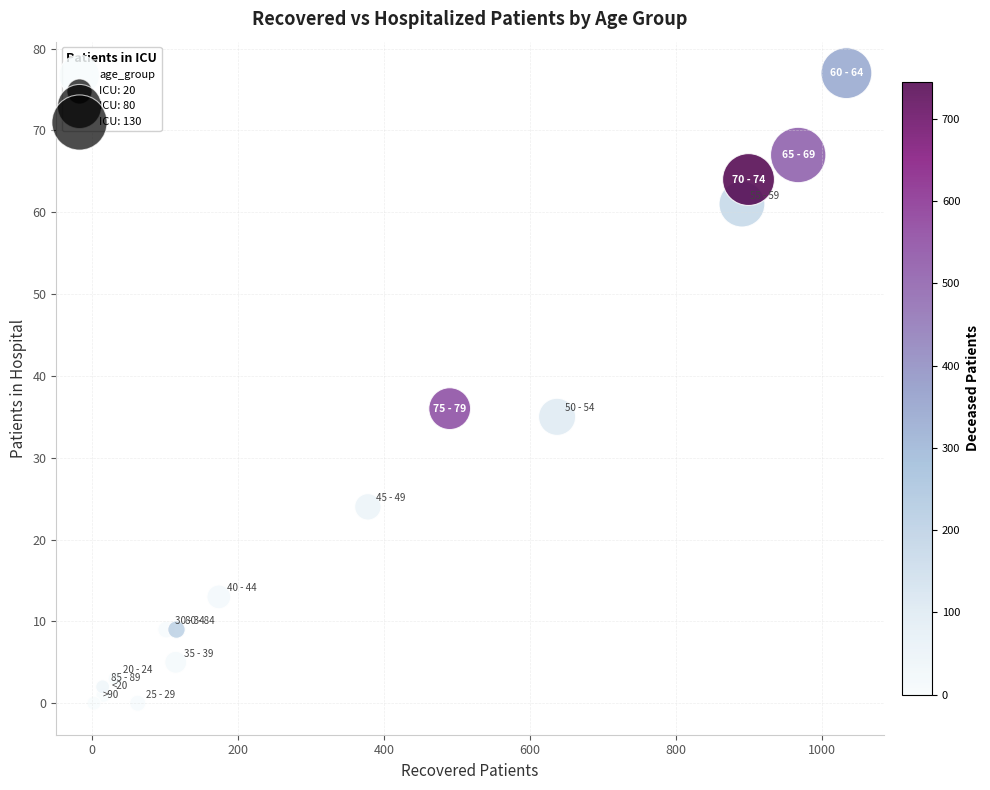

What is the range of Y values (max minus min)?

77